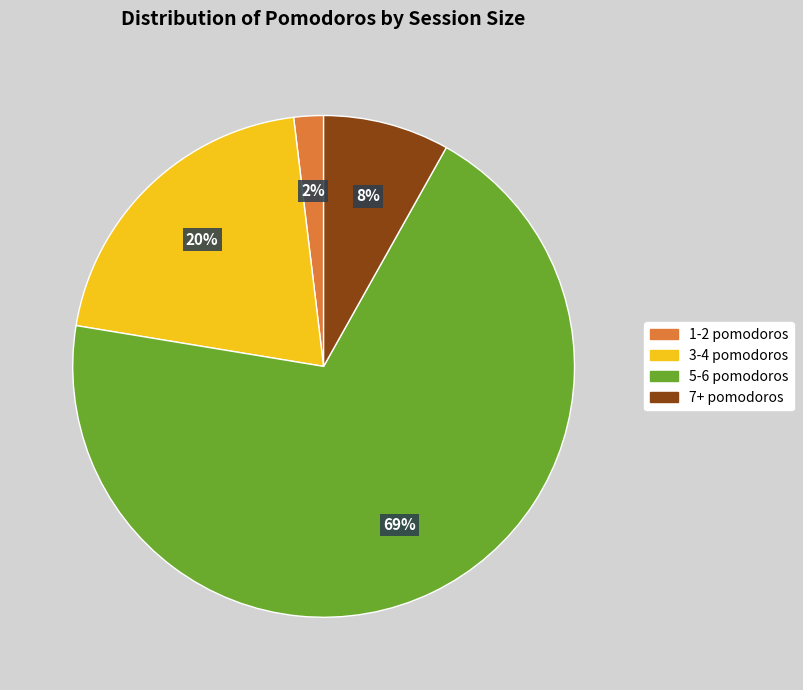

Which has a higher value, 1-2 pomodoros or 3-4 pomodoros?

3-4 pomodoros